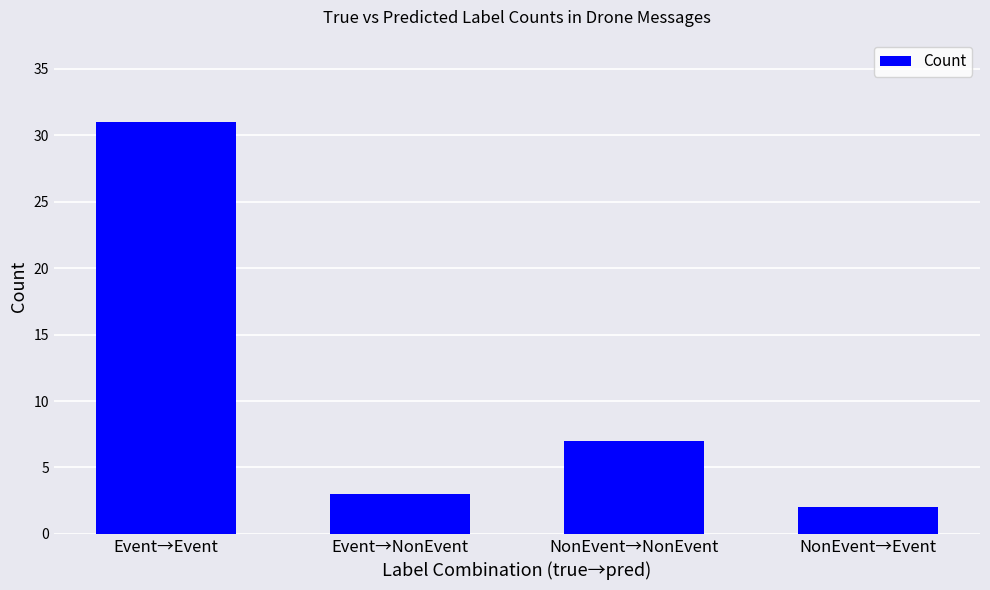

Does the chart contain any negative values?

No